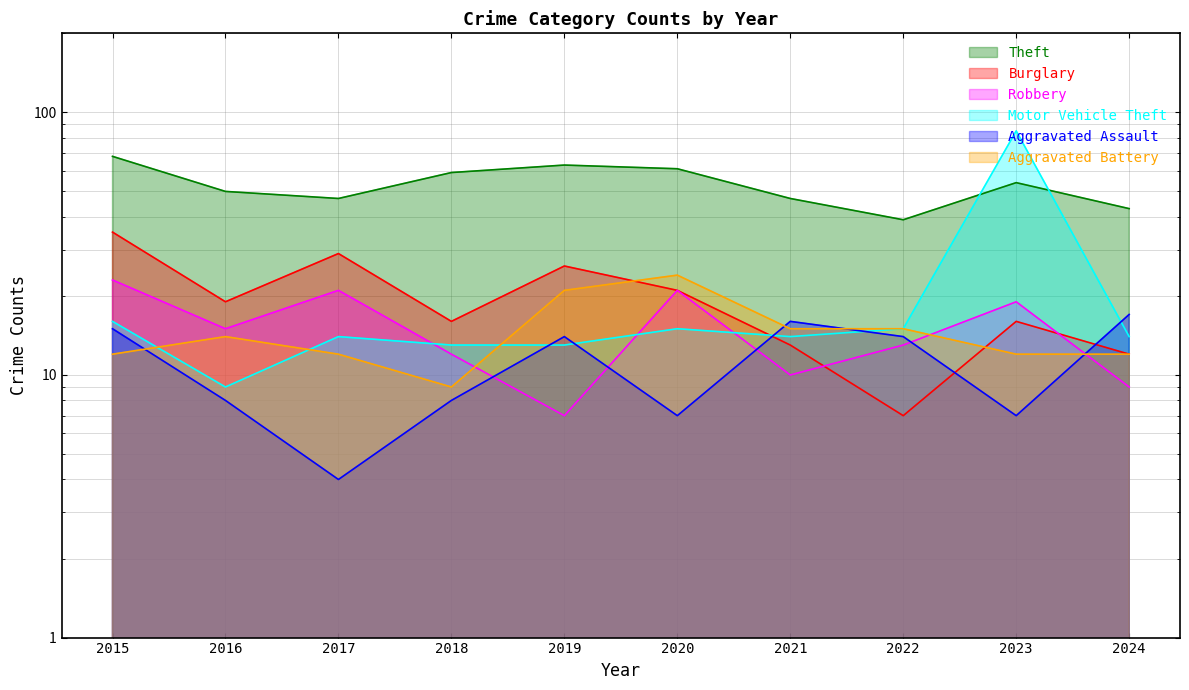

What is the value of the Aggravated Assault point at the 4th from the left?

8